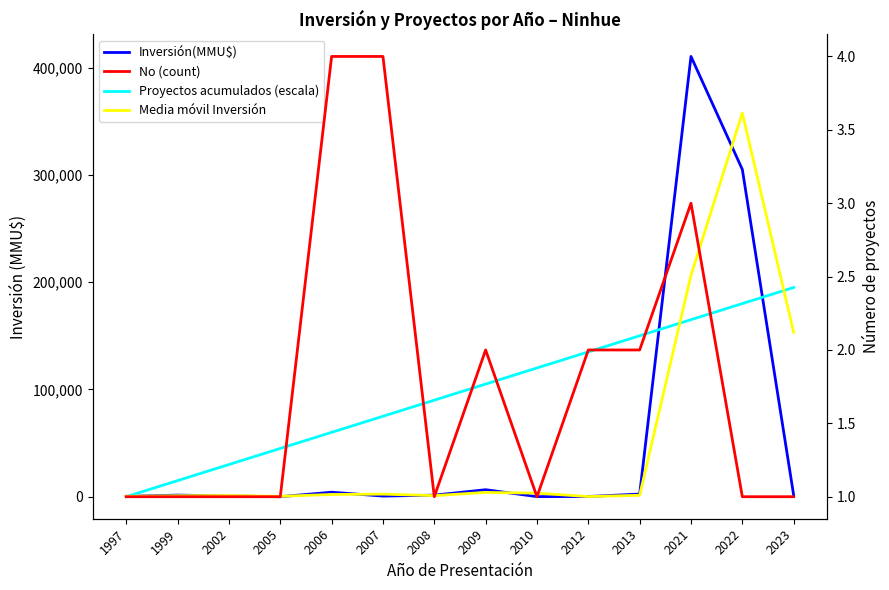

What is the difference between the Inversión(MMU$) values at 1999 and 1997?

1120.0